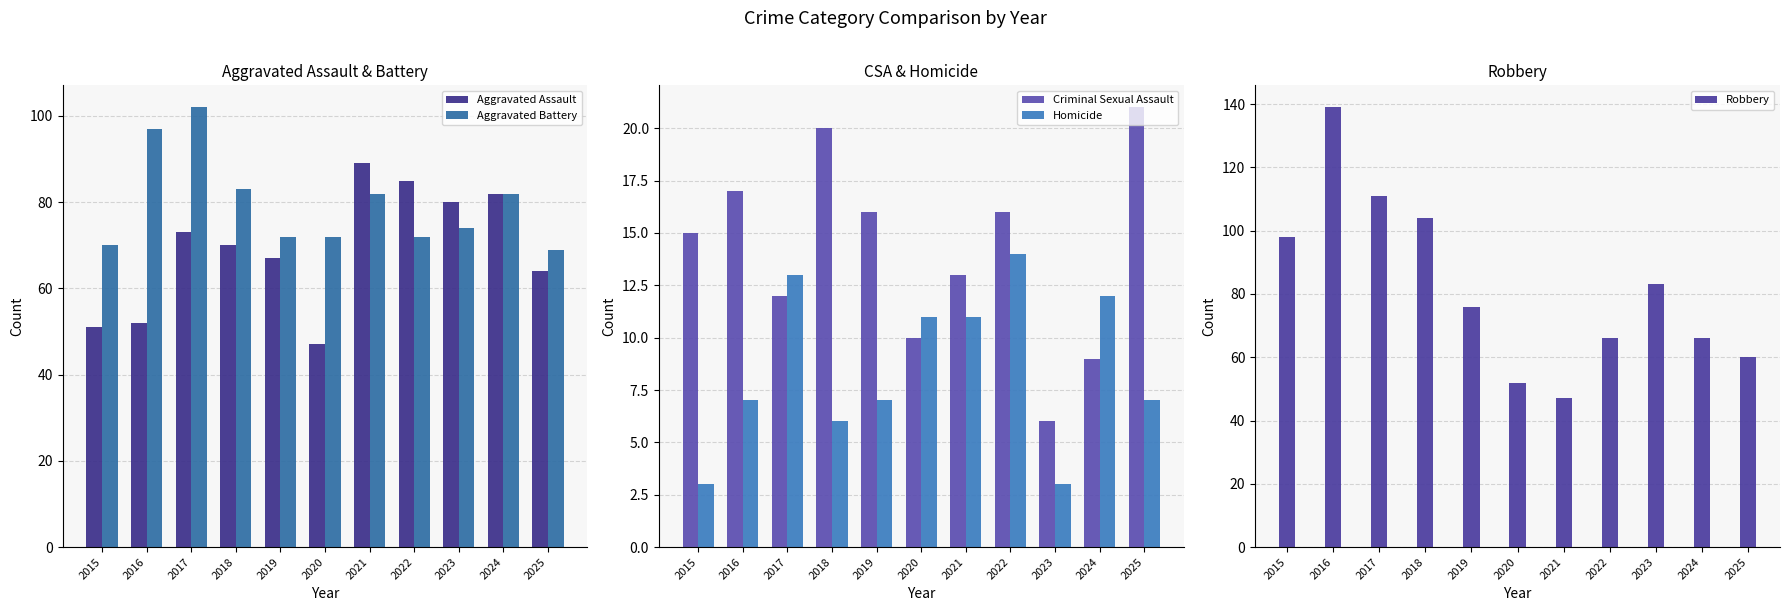

Which category has the highest value in the Aggravated Assault series?

2021